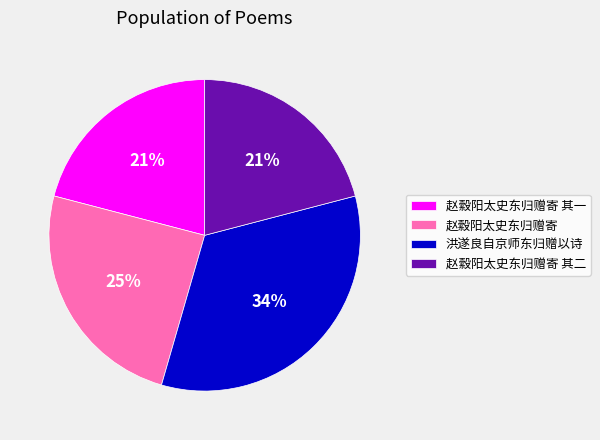

Which slice is the largest?

洪遂良自京师东归赠以诗